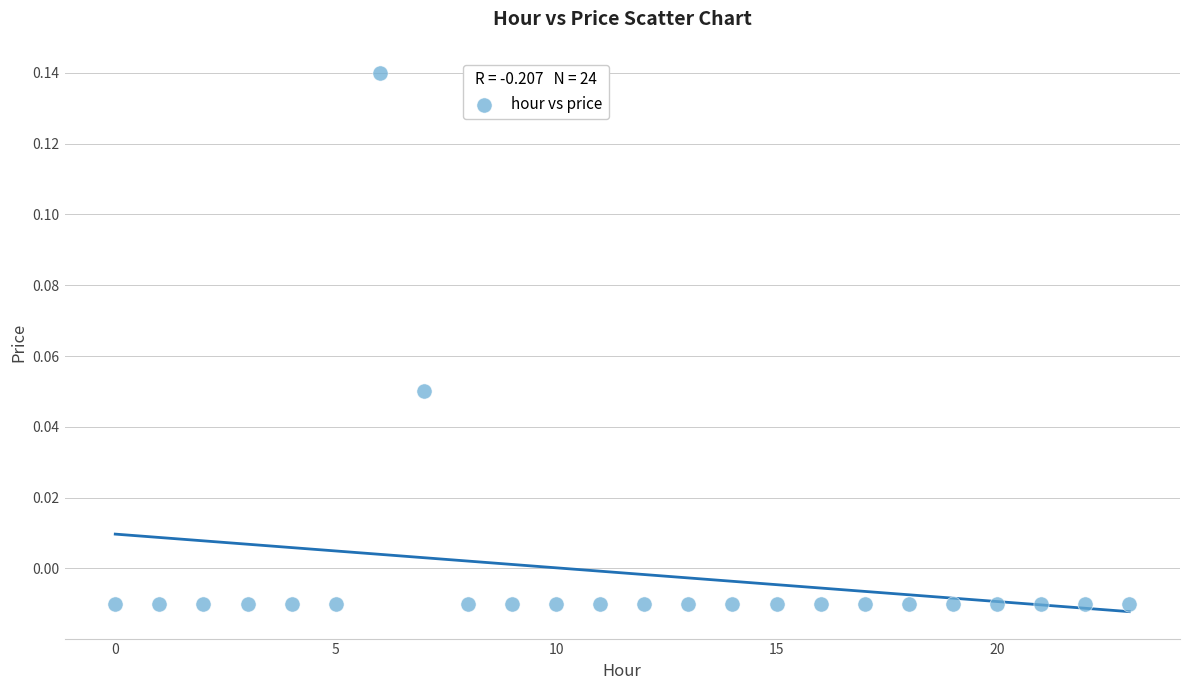

How many points are shown in the scatter plot?

24